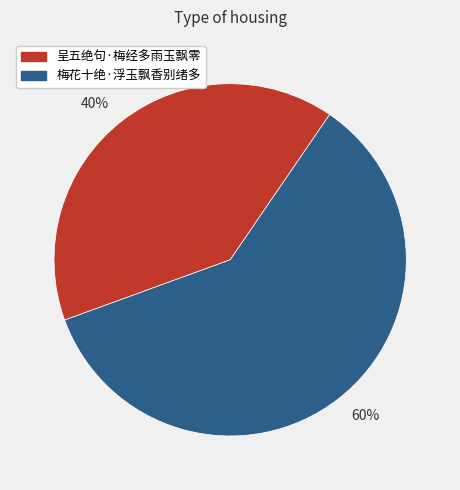

What is the ratio of the value at 40% to the value at 60%?

0.7